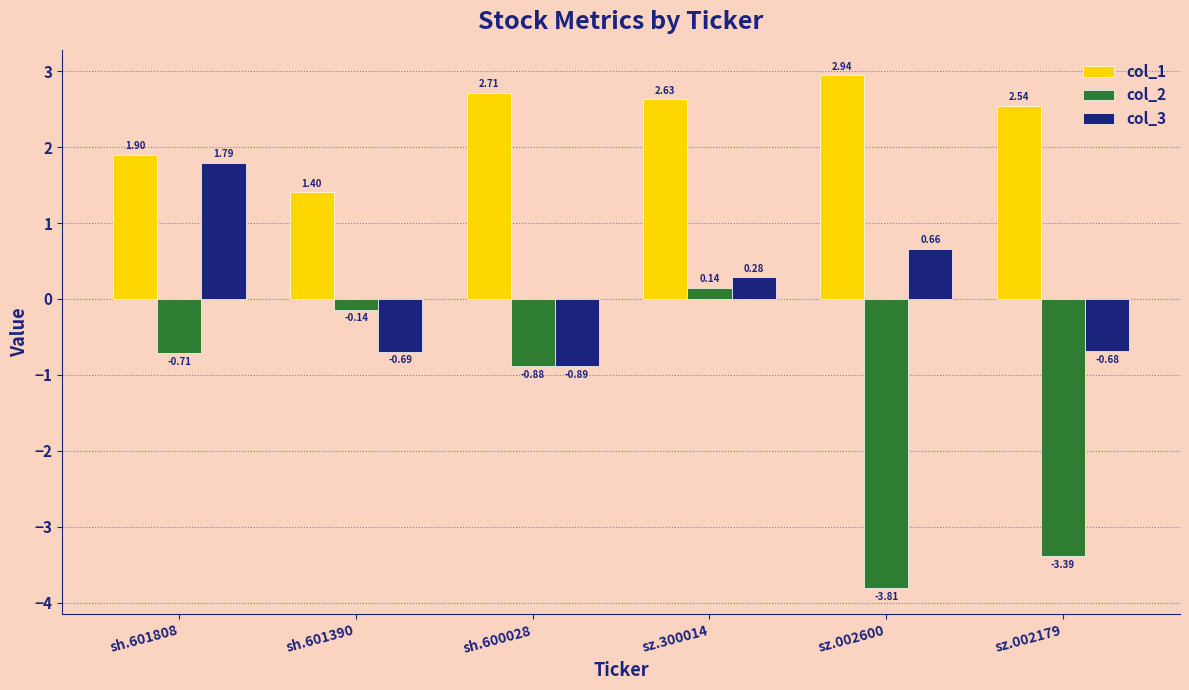

Between sh.601390 and sh.600028, which series saw the biggest shift?

col_1